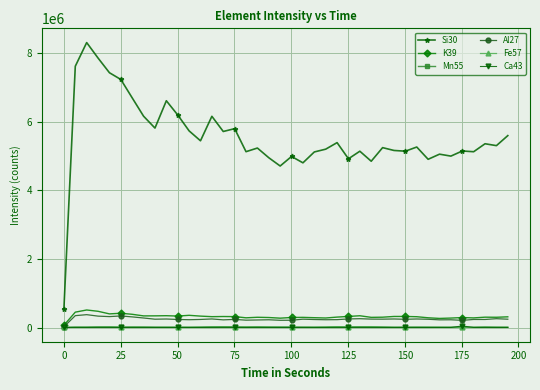

What is the maximum value shown in the chart?

8317052.7